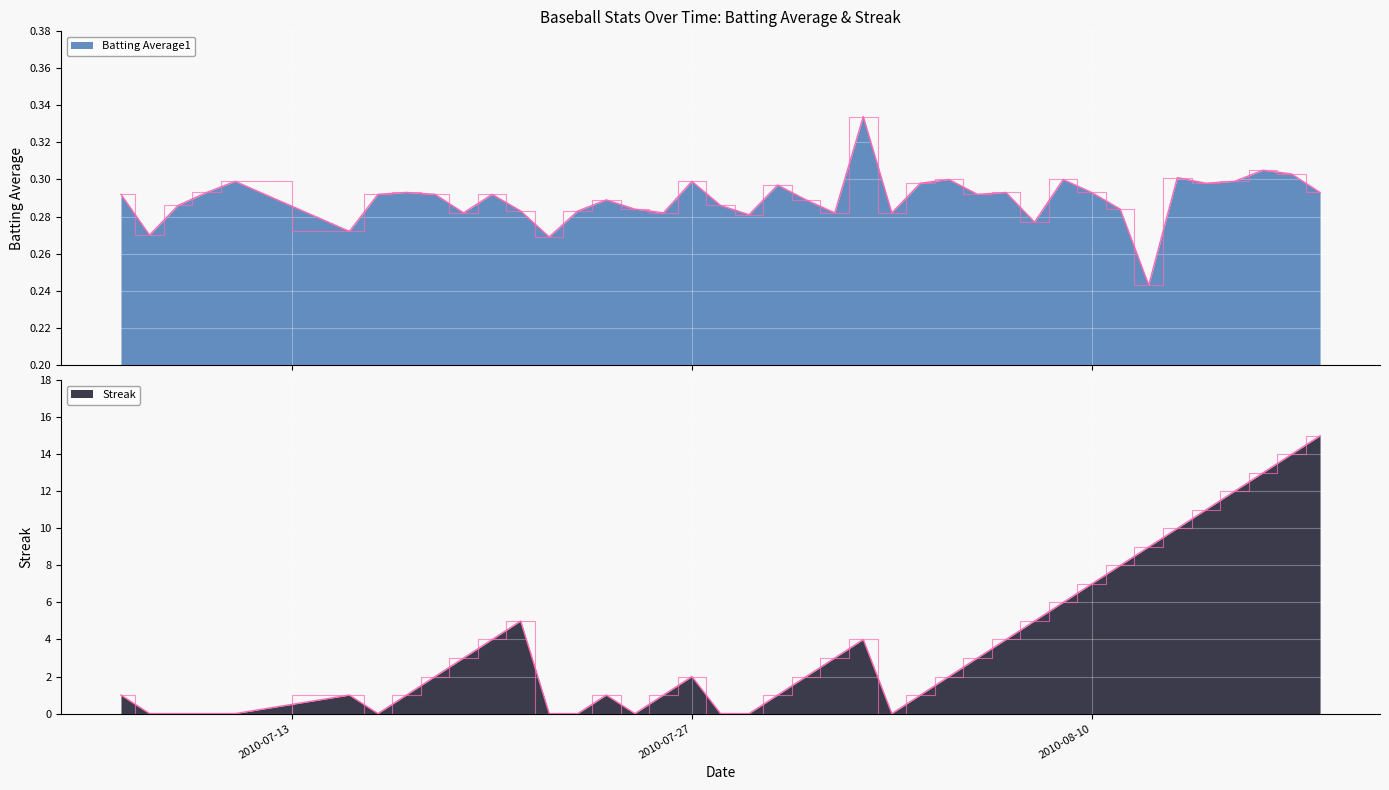

Which category has the lowest value across all series?

2010-07-08